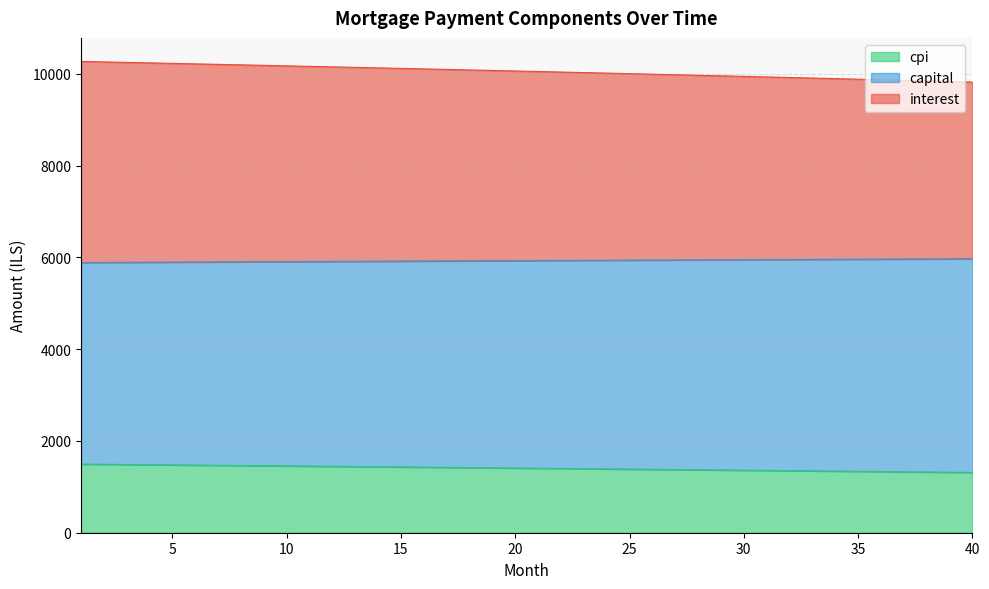

At which category does the chart reach its peak across all series?

1